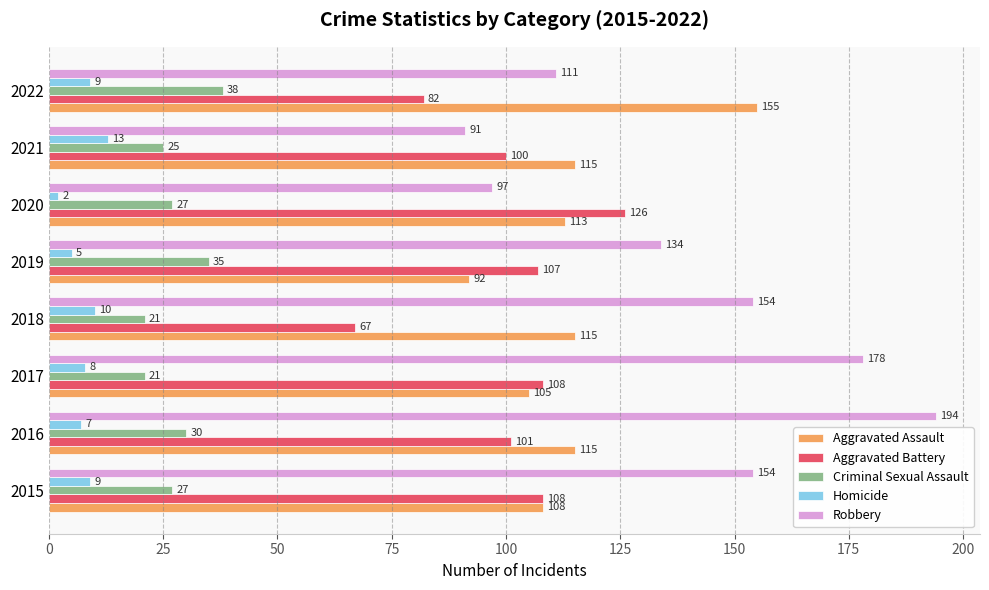

Where is Aggravated Battery nearest to the value 96?

2021